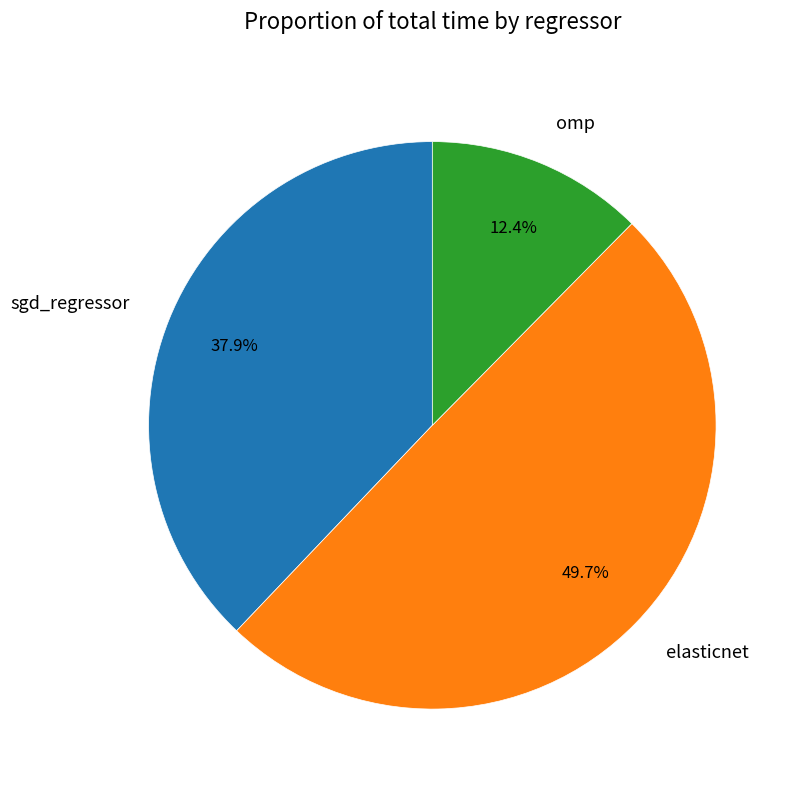

To the nearest percent, what portion does omp represent?

12%